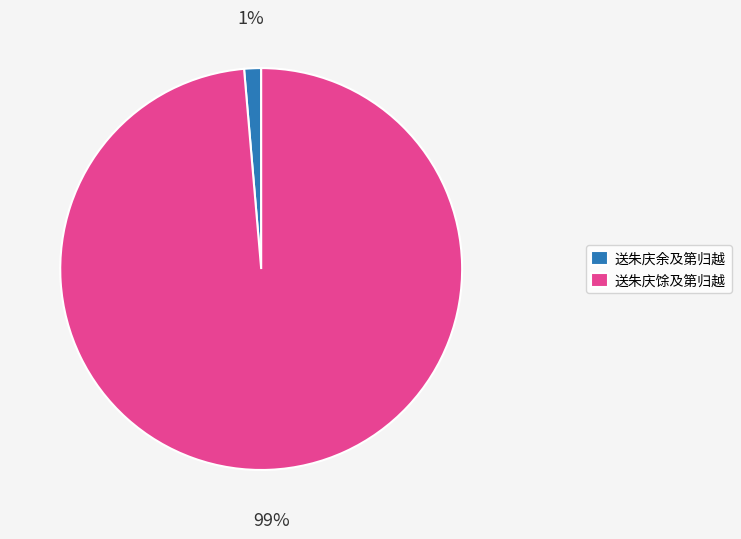

The 送朱庆馀及第归越 slice represents 99% of the pie. True or false?

True